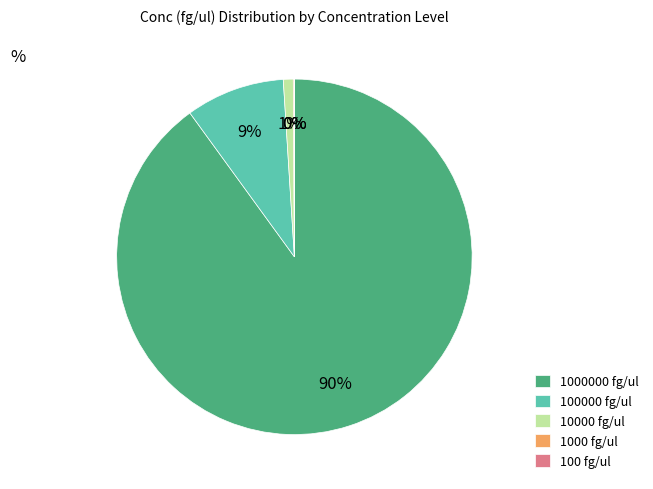

Which category accounts for the majority?

1000000 fg/ul